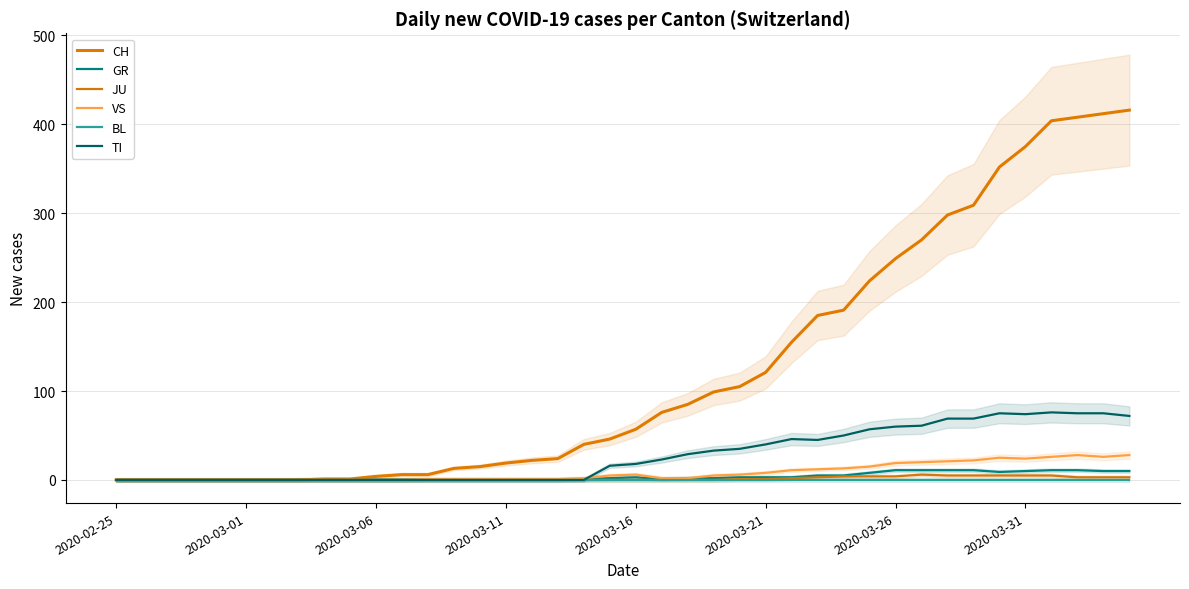

True or false: GR has more than 0 interior local peaks.

True